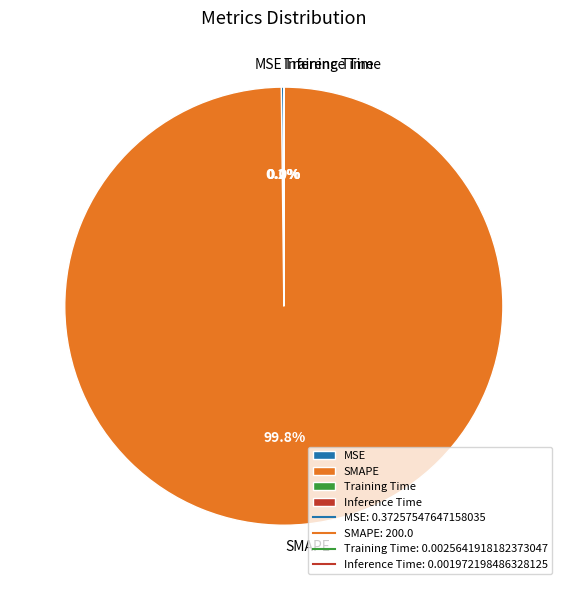

Does SMAPE account for over 50% of the chart?

Yes